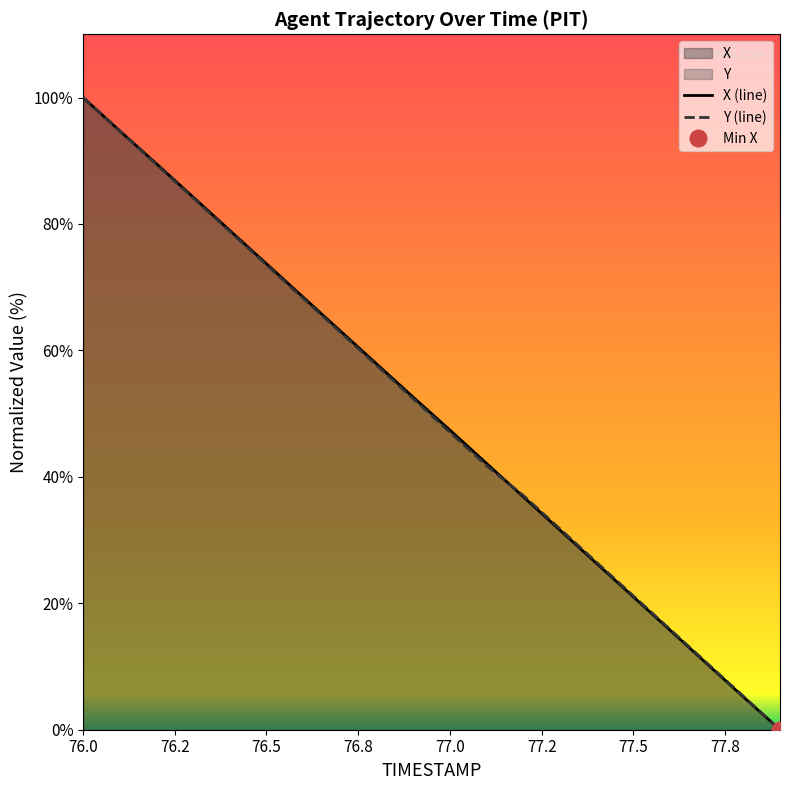

The value of Y (line) at 77.0 is 47.1. True or false?

True